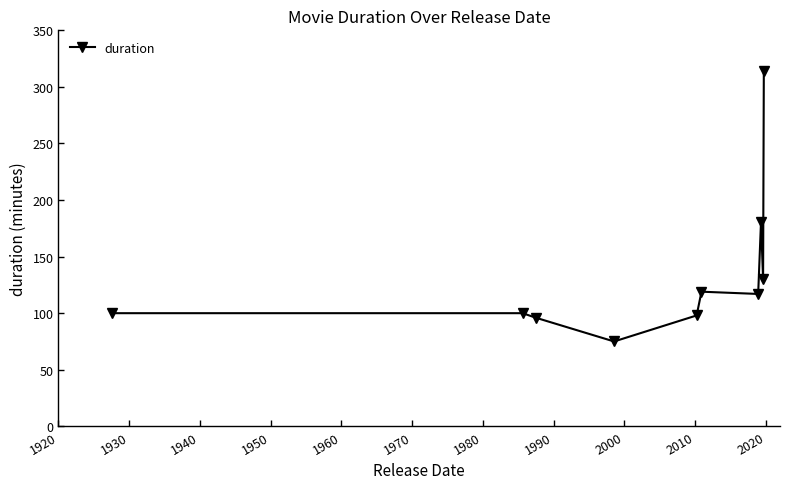

How many categories are shown in the chart?

10